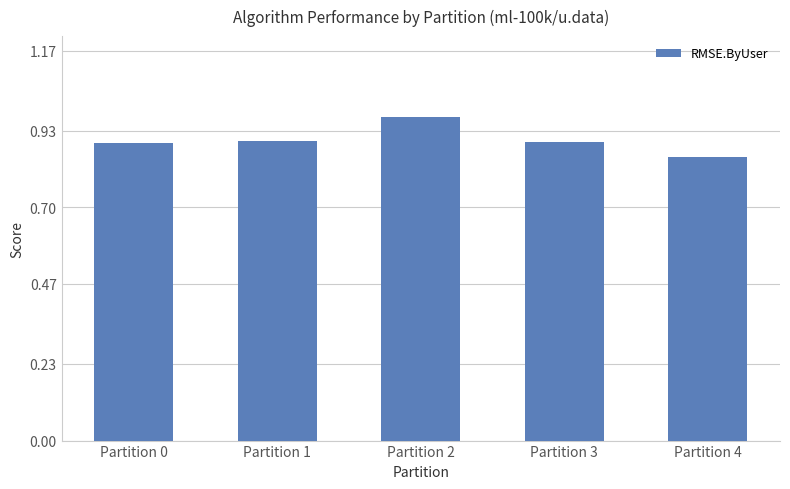

Which has a higher value, Partition 2 or Partition 3?

Partition 2